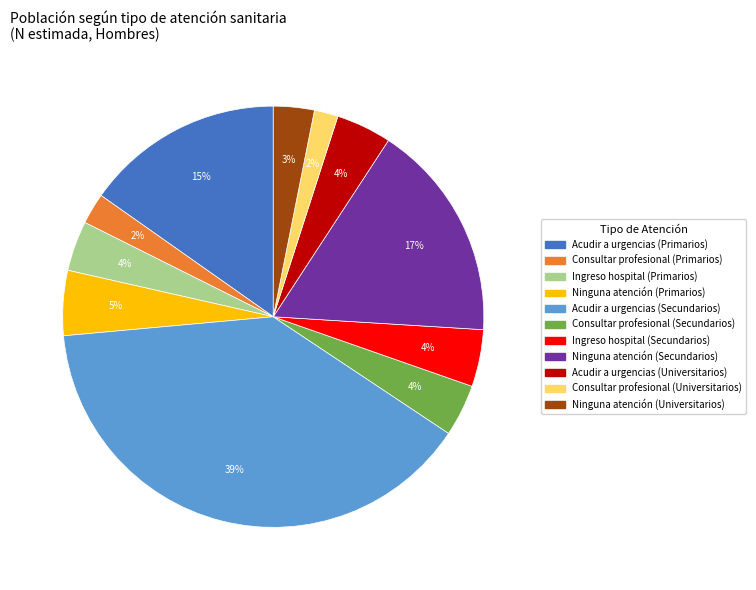

Count the number of slices in the pie.

11